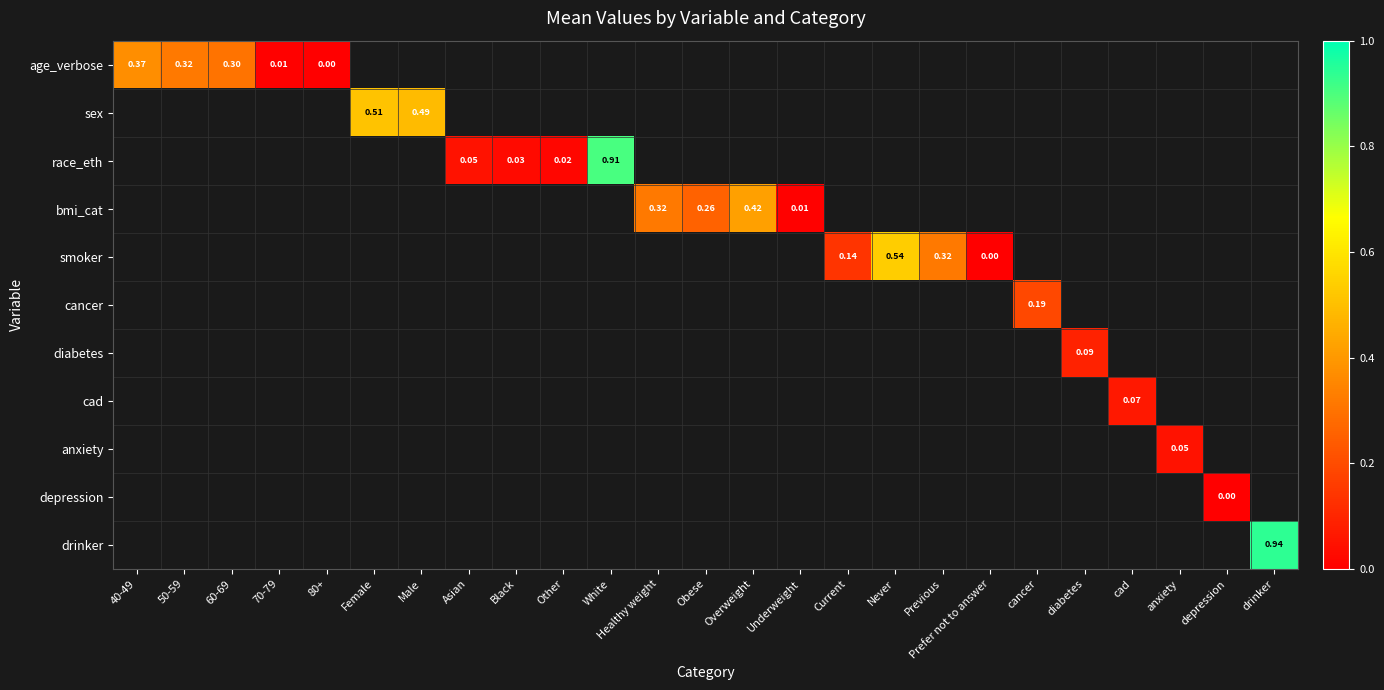

At how many categories does at least one series exceed 0?

24